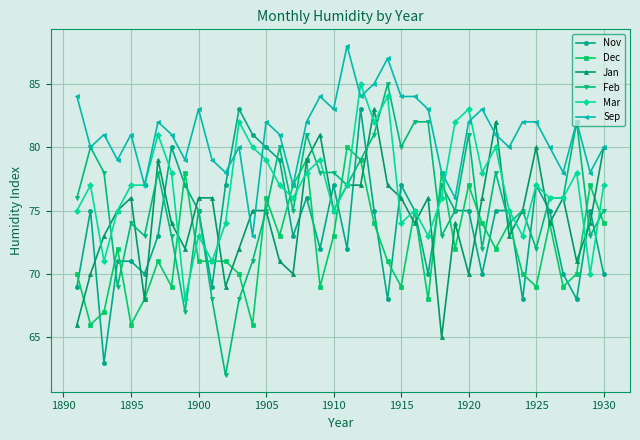

What is the highest value of the Dec series?

80